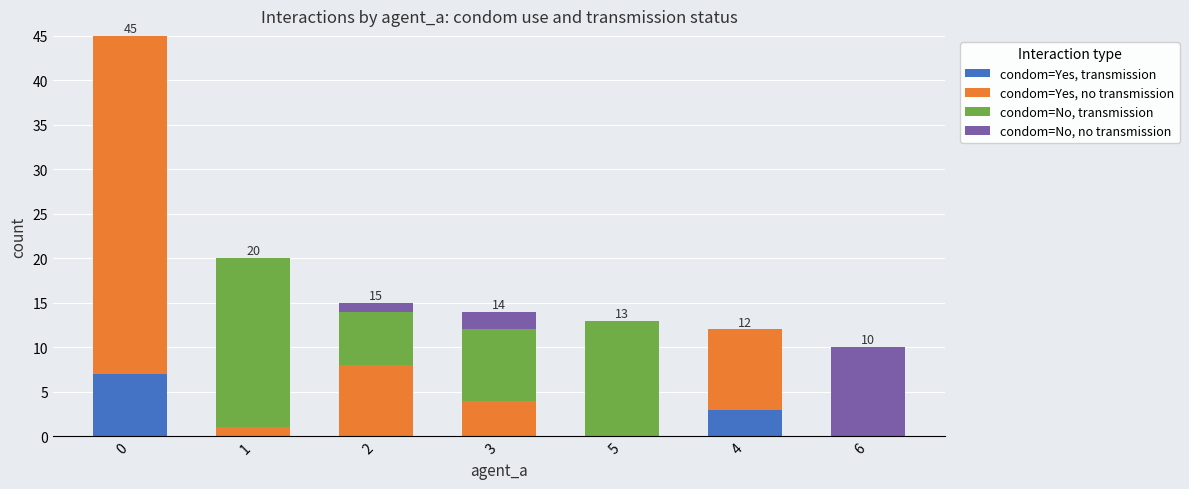

What is the maximum value for condom=Yes, transmission?

7